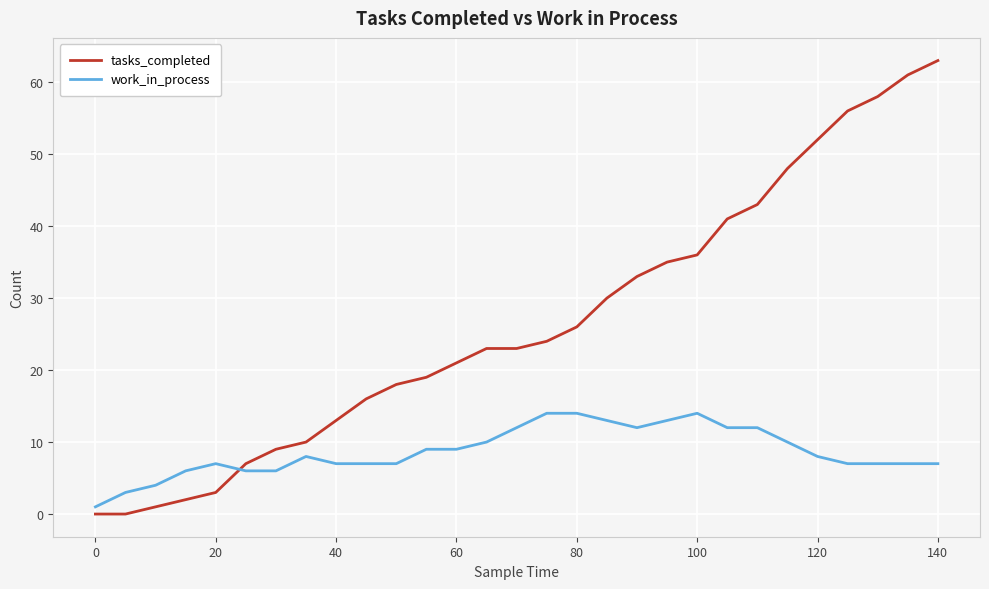

Which series has the largest range (max minus min)?

tasks_completed